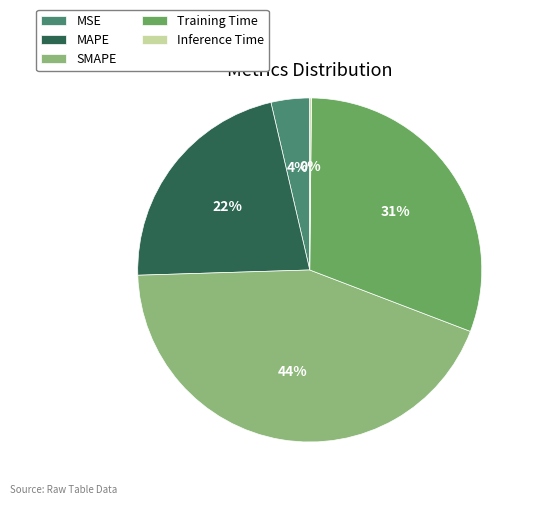

Between MSE and Training Time, which is larger?

Training Time